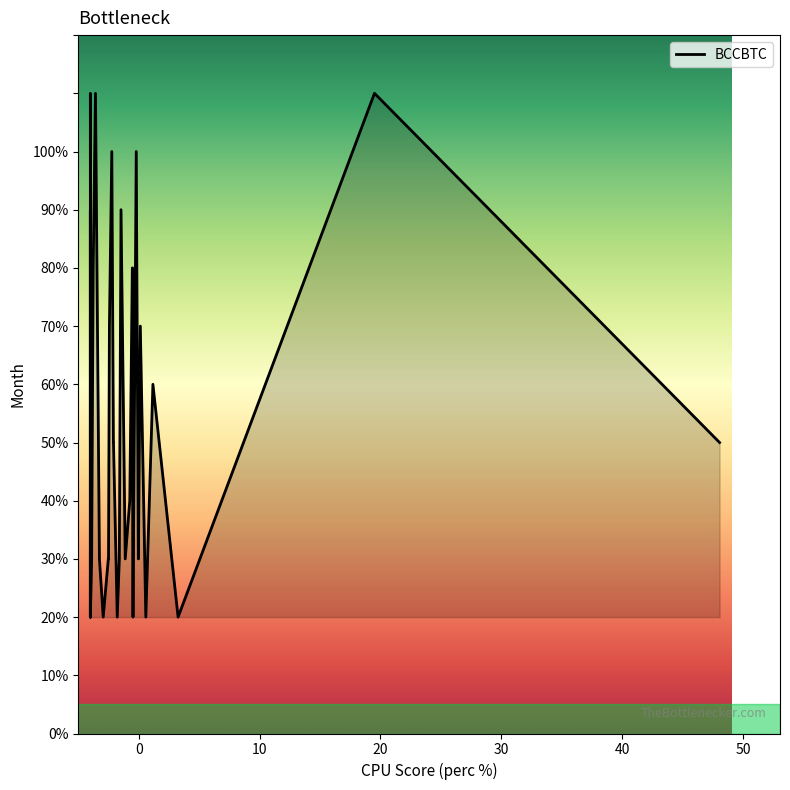

What is the difference between the maximum and minimum values?

9